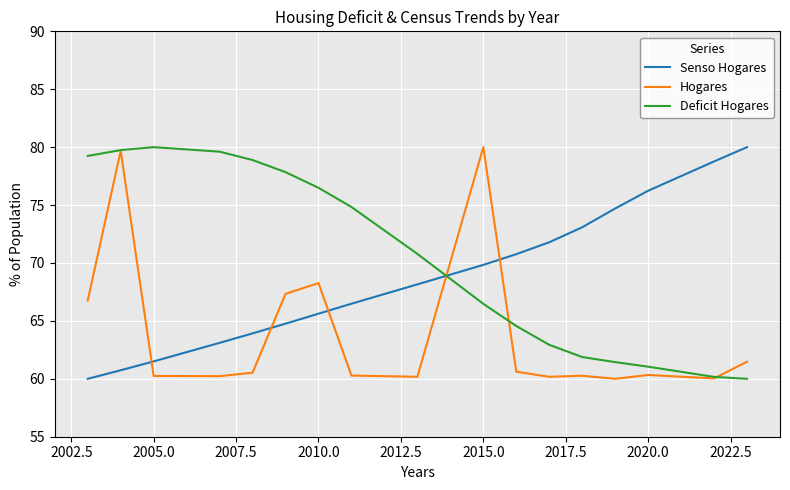

What is the difference between the second highest and minimum values in the Senso Hogares series?

18.8